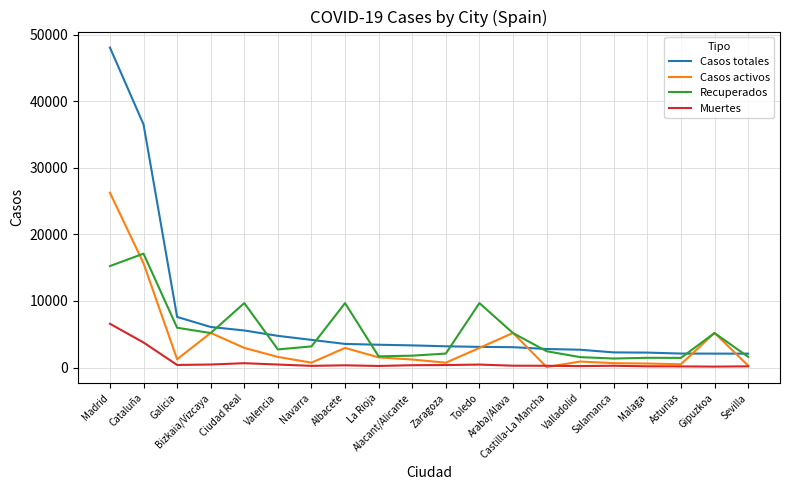

What are all the series names shown in the legend?

Casos totales, Casos activos, Recuperados, Muertes